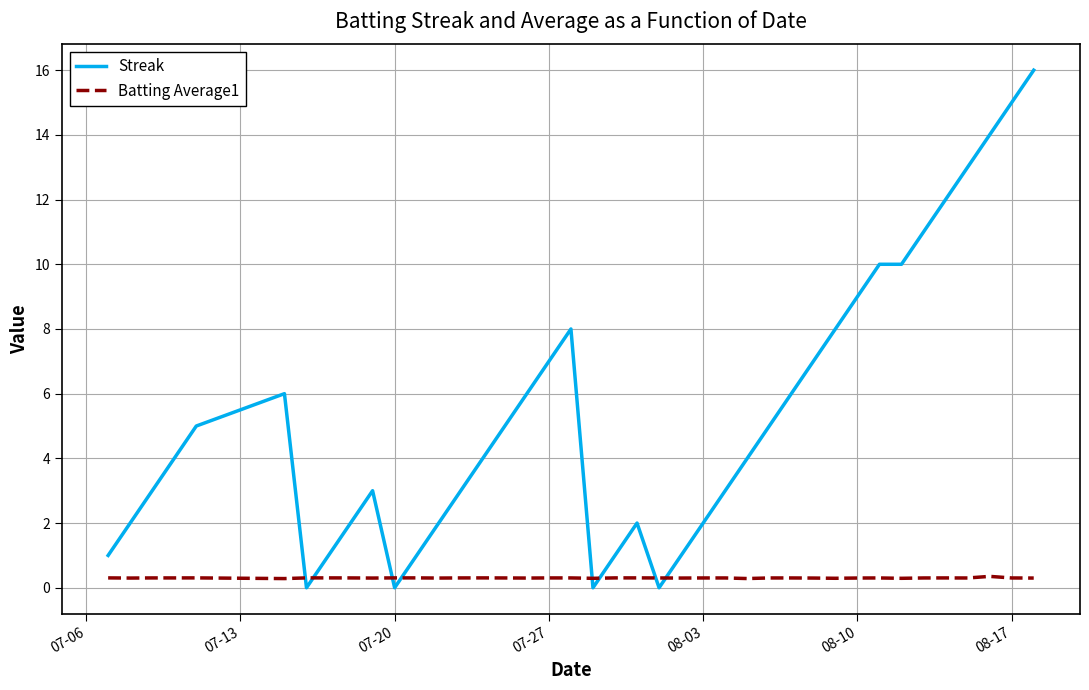

List the series in order of their overall mean, lowest first.

Batting Average1, Streak